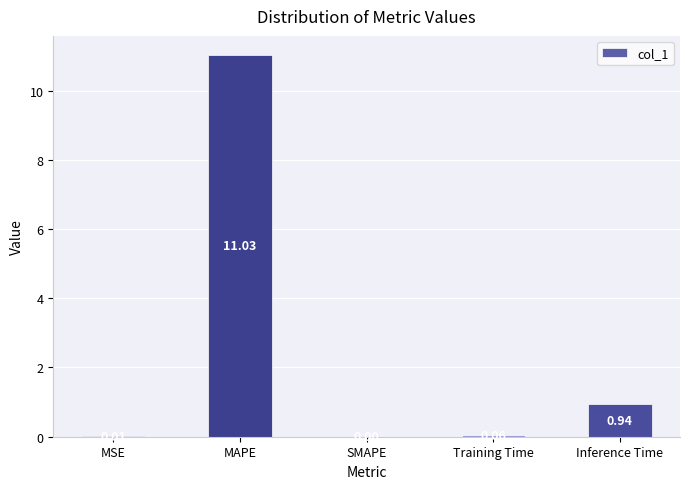

What is the greatest value displayed?

11.0